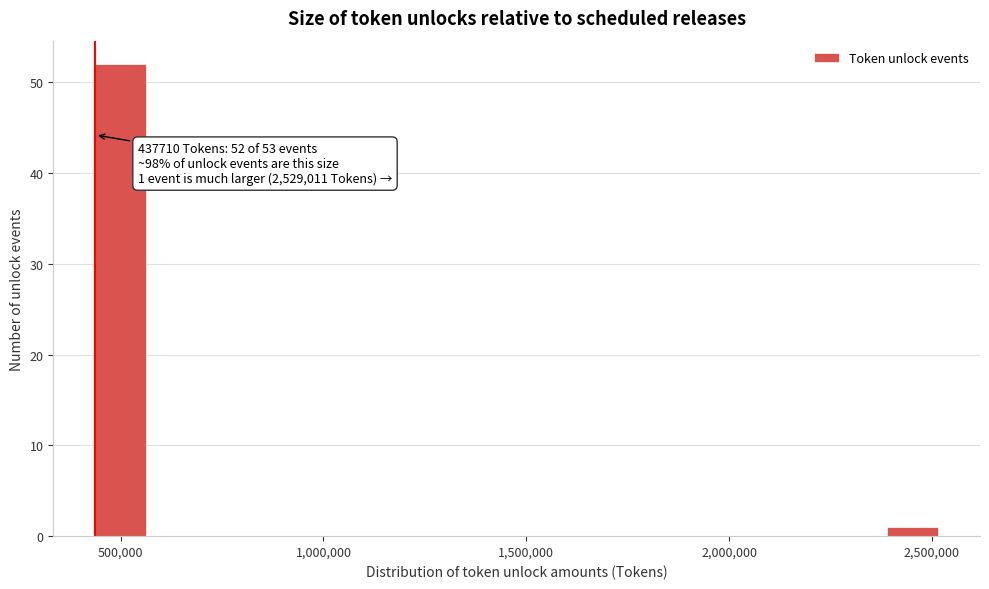

Around what value on the x-axis is the tallest bar? Give the approximate position of its centre, as read against the axis.

500000